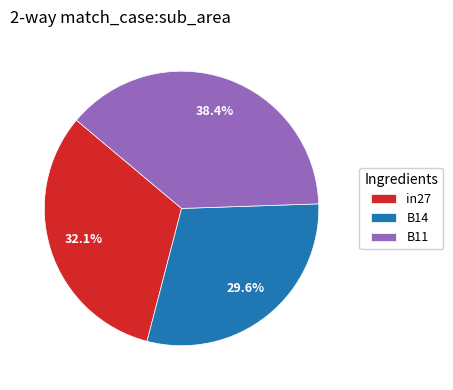

True or false: B14 accounts for 30% of the total.

True